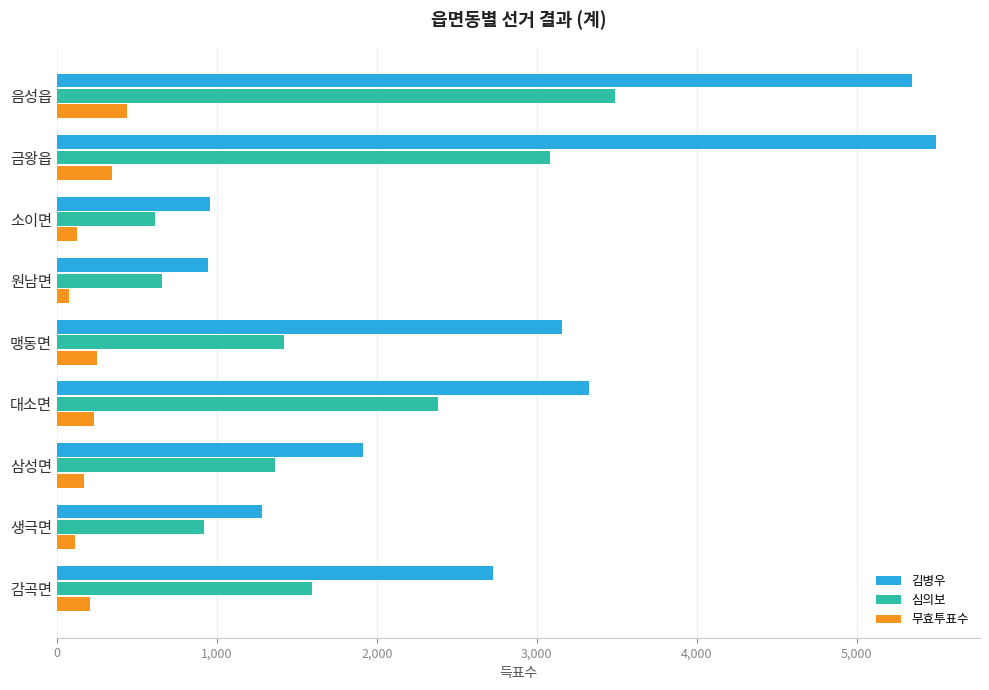

Which series has the largest total across all categories?

김병우